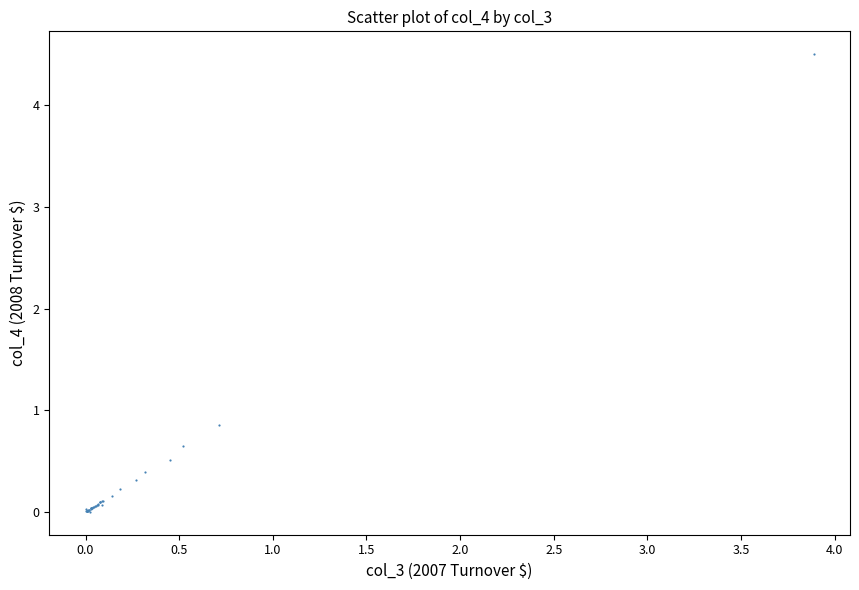

What Y value in the scatter plot is closest to 2?

0.9